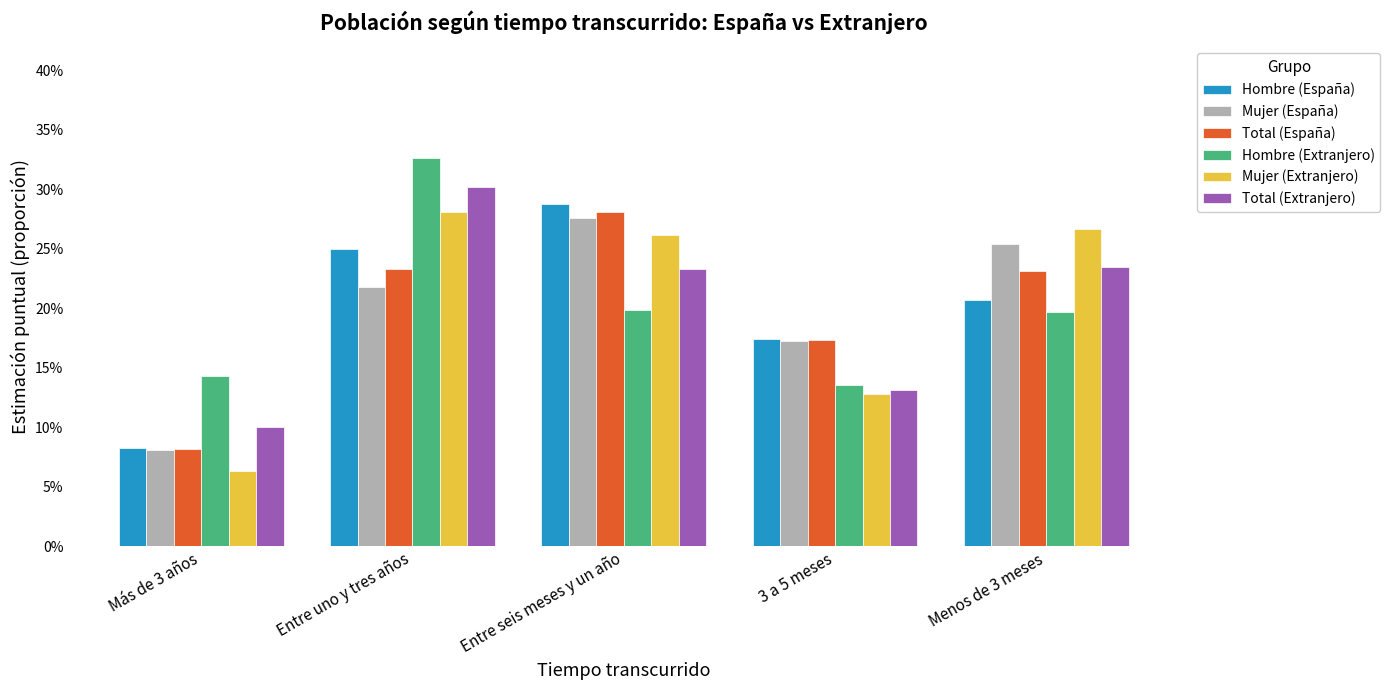

Reading left to right, extract all data points from this chart.

Hombre (España): Más de 3 años=0.1	Entre uno y tres años=0.2	Entre seis meses y un año=0.3	3 a 5 meses=0.2	Menos de 3 meses=0.2
Mujer (España): Más de 3 años=0.1	Entre uno y tres años=0.2	Entre seis meses y un año=0.3	3 a 5 meses=0.2	Menos de 3 meses=0.3
Total (España): Más de 3 años=0.1	Entre uno y tres años=0.2	Entre seis meses y un año=0.3	3 a 5 meses=0.2	Menos de 3 meses=0.2
Hombre (Extranjero): Más de 3 años=0.1	Entre uno y tres años=0.3	Entre seis meses y un año=0.2	3 a 5 meses=0.1	Menos de 3 meses=0.2
Mujer (Extranjero): Más de 3 años=0.1	Entre uno y tres años=0.3	Entre seis meses y un año=0.3	3 a 5 meses=0.1	Menos de 3 meses=0.3
Total (Extranjero): Más de 3 años=0.1	Entre uno y tres años=0.3	Entre seis meses y un año=0.2	3 a 5 meses=0.1	Menos de 3 meses=0.2